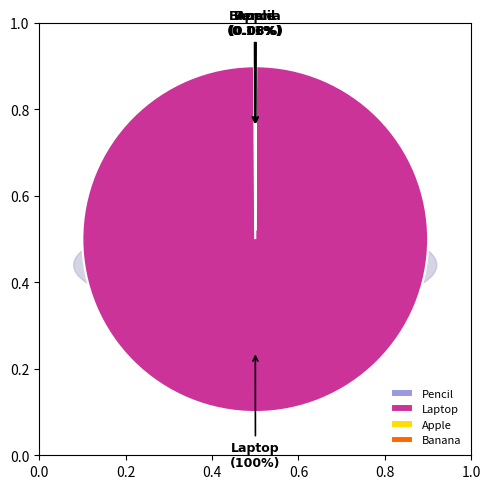

What is the smallest slice in the pie chart?

Apple